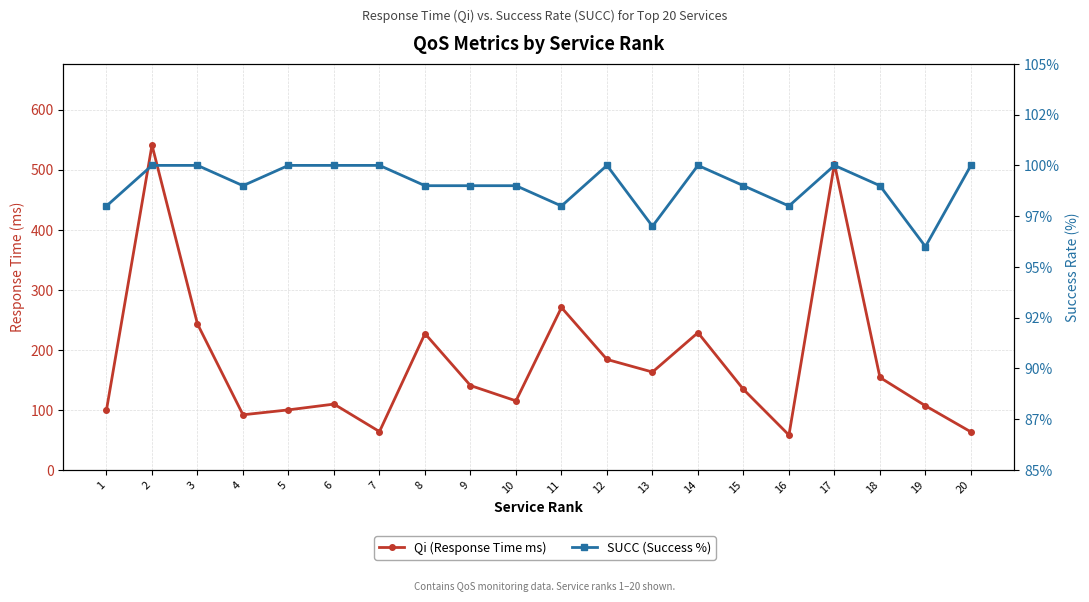

What is the average value of the Qi (Response Time ms) series?

180.2